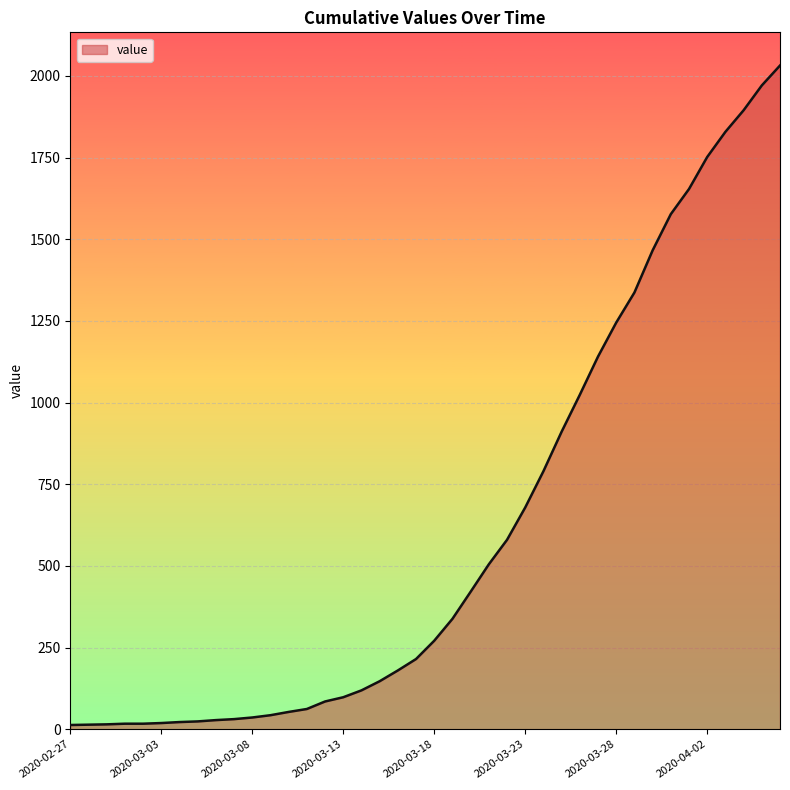

What is the maximum value shown in the chart?

2032